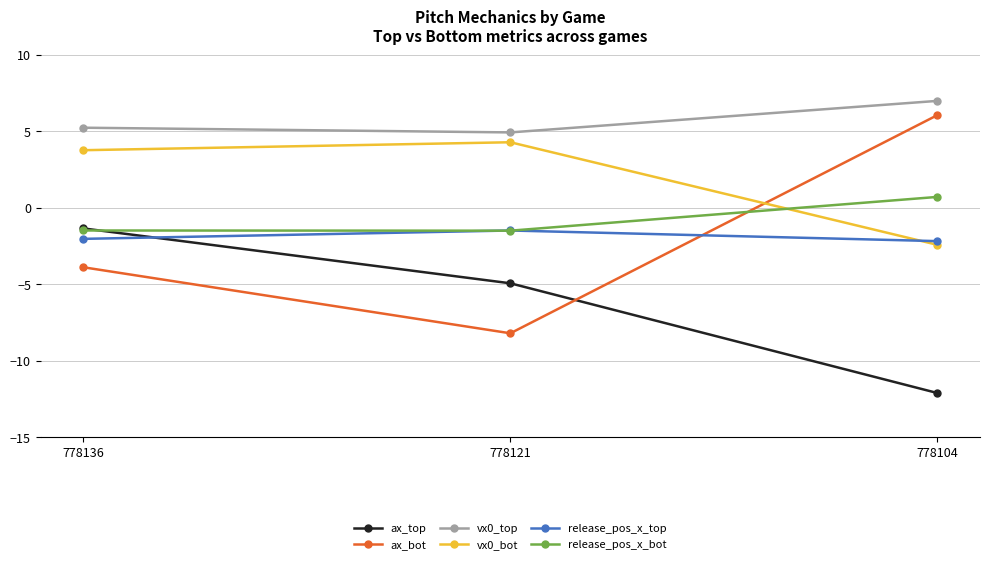

Read the ax_bot value at 778136.

-3.9